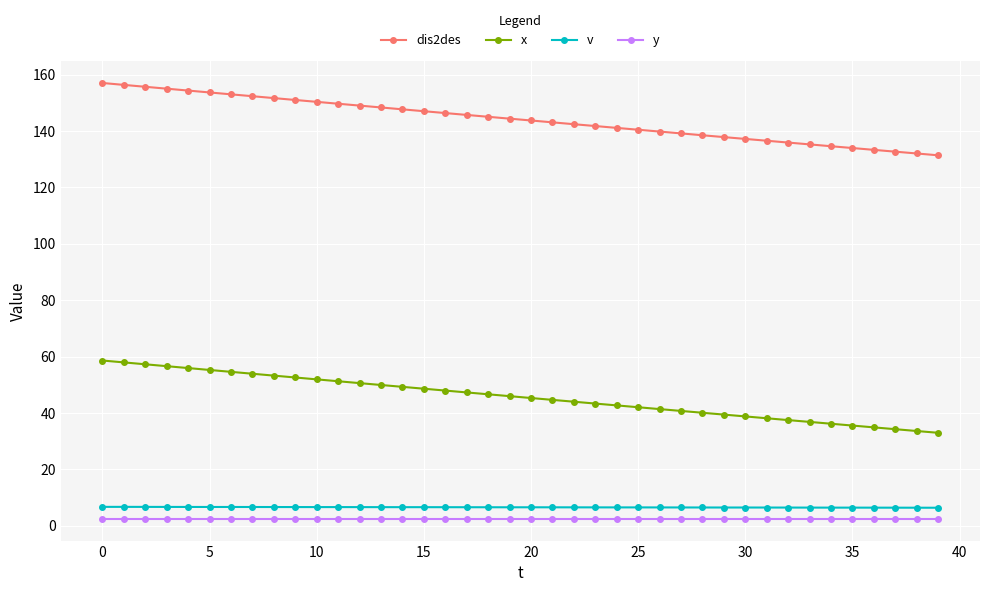

What is the difference between the maximum and minimum values in the x series?

25.6